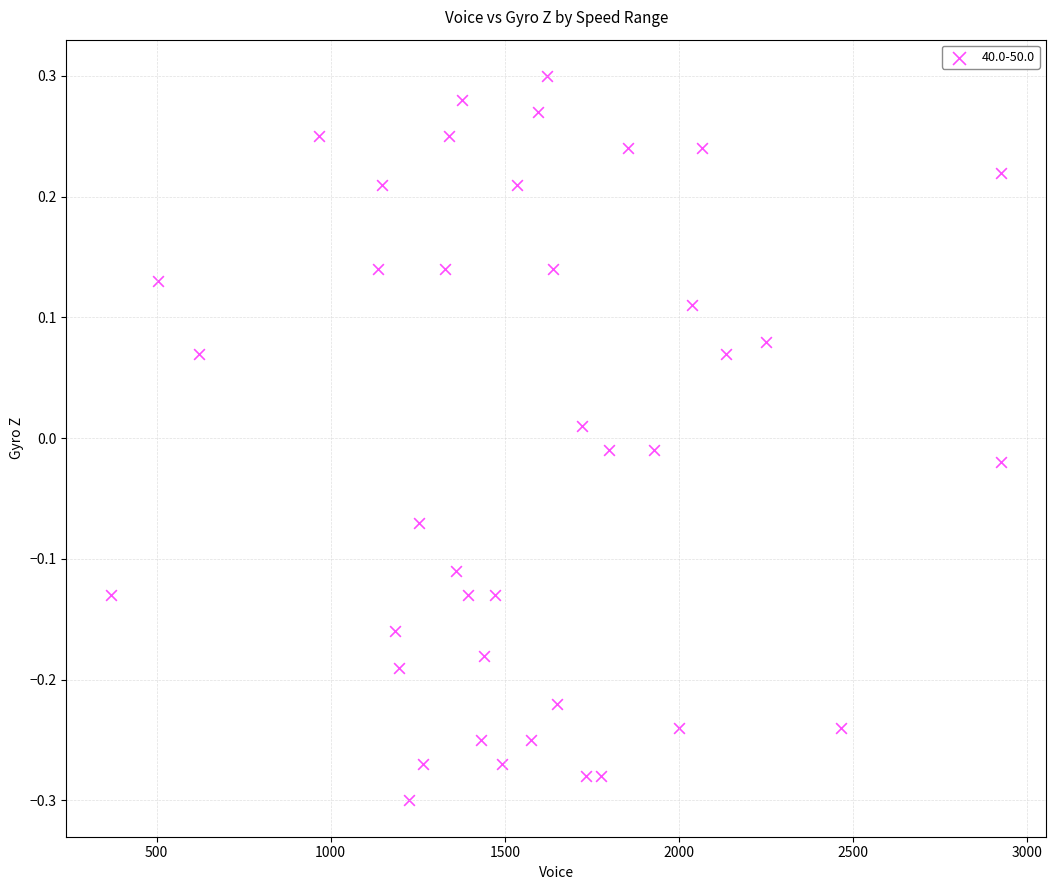

What is the range of X values (max minus min)?

2557.0